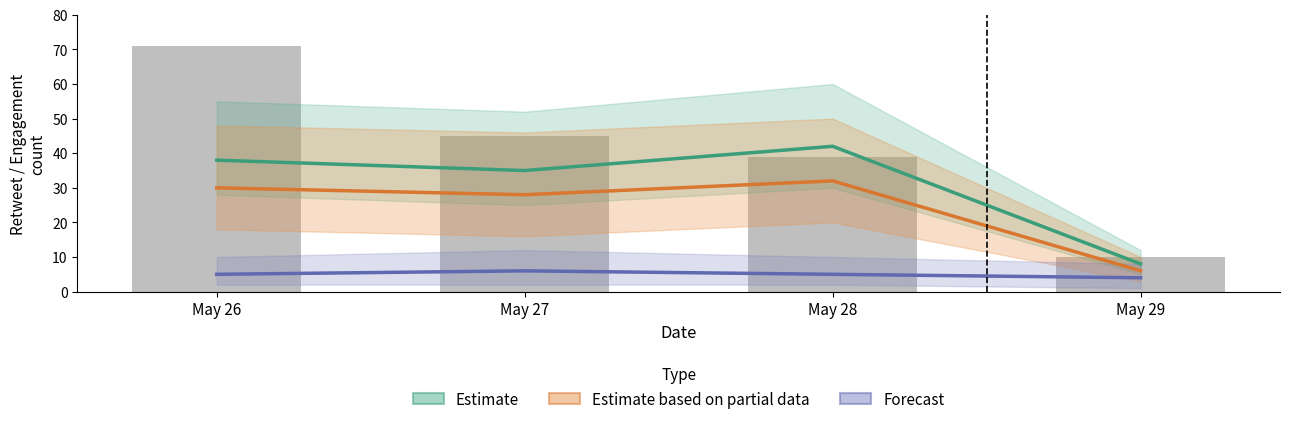

Where is Estimate based on partial data nearest to the value 19?

May 27